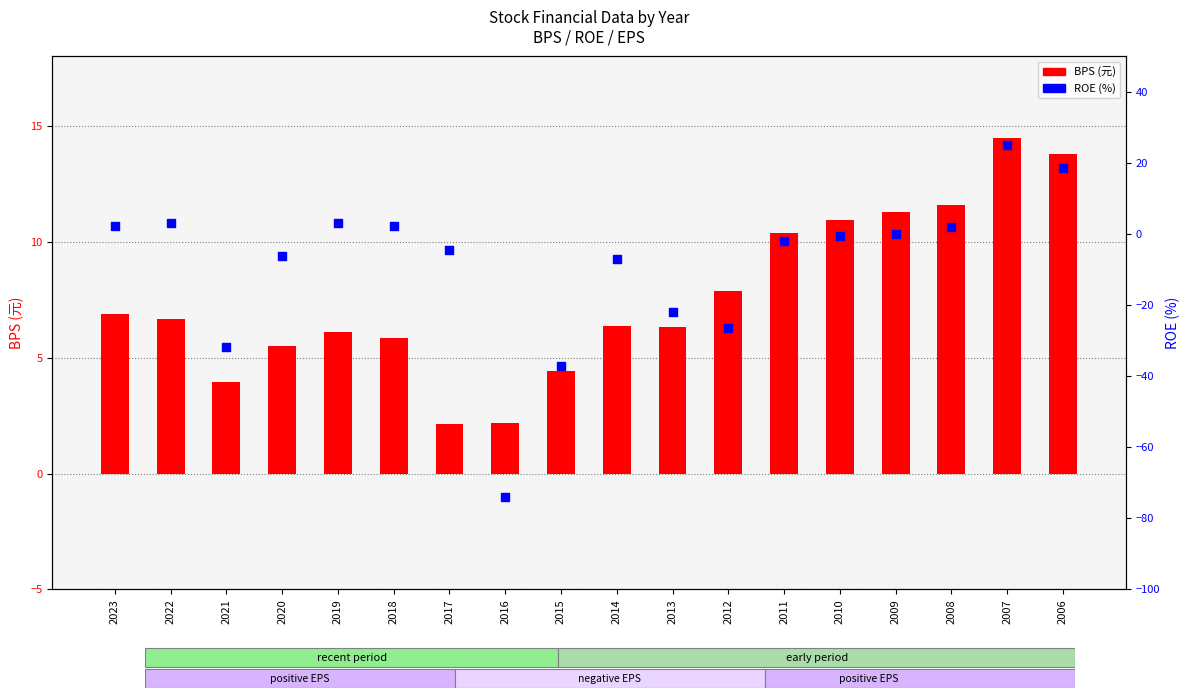

At how many categories does at least one series exceed 13?

2